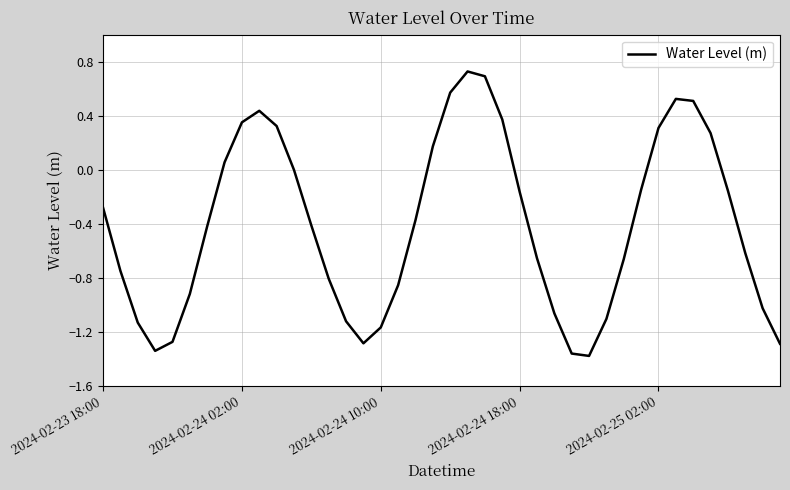

What is the difference between the maximum and minimum values?

2.1